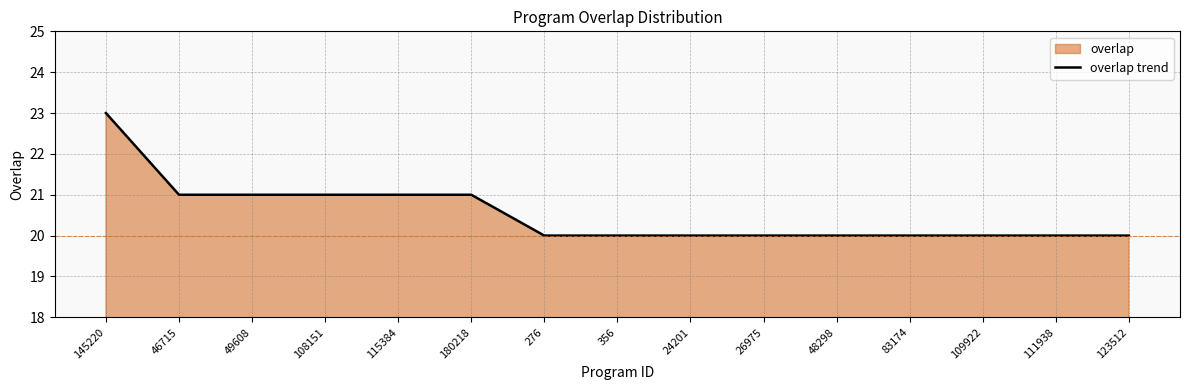

At which label is the value closest to 21?

46715